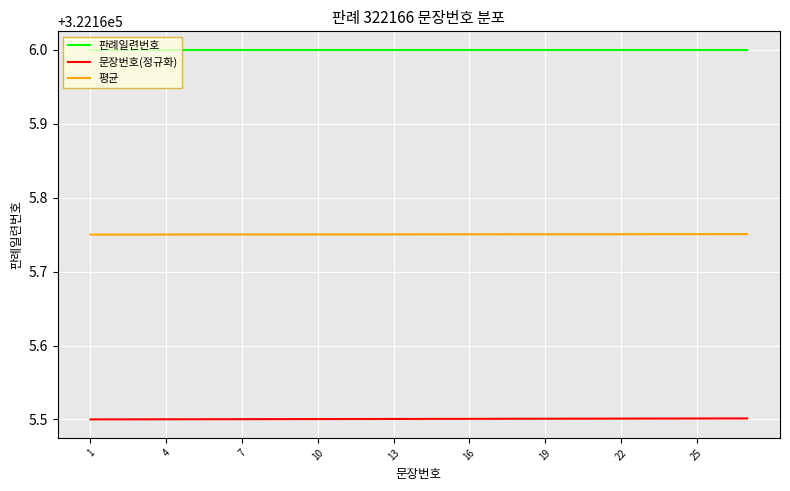

List the series in order of their peak value, highest first.

판례일련번호, 평균, 문장번호(정규화)